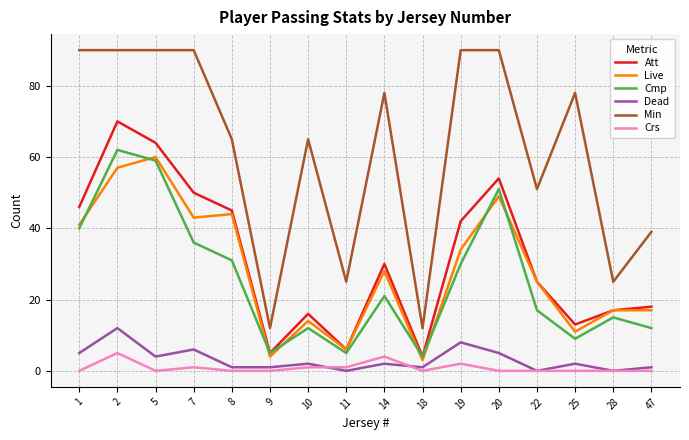

How many lines are shown in the chart?

6